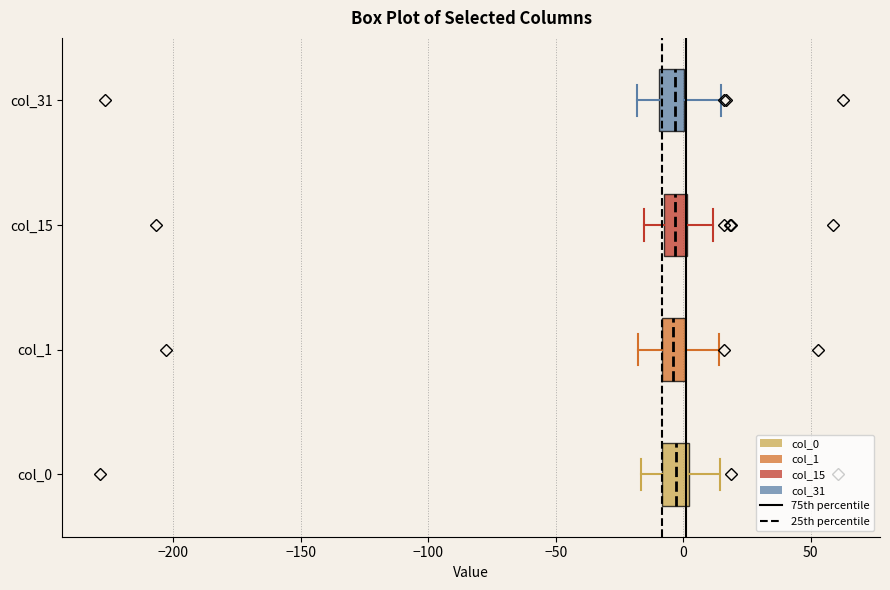

Reading bottom to top, read every box against the x-axis: the position of its median line, the range the box covers, and the ends of its whiskers. The values are not printed on the chart, so give them approximately, as read against the axis.

col_0: median -5, box -10 to 0, whiskers -15 to 15
col_1: median -5, box -10 to 0, whiskers -20 to 15
col_15: median -5, box -10 to 0, whiskers -15 to 10
col_31: median -5, box -10 to 0, whiskers -20 to 15